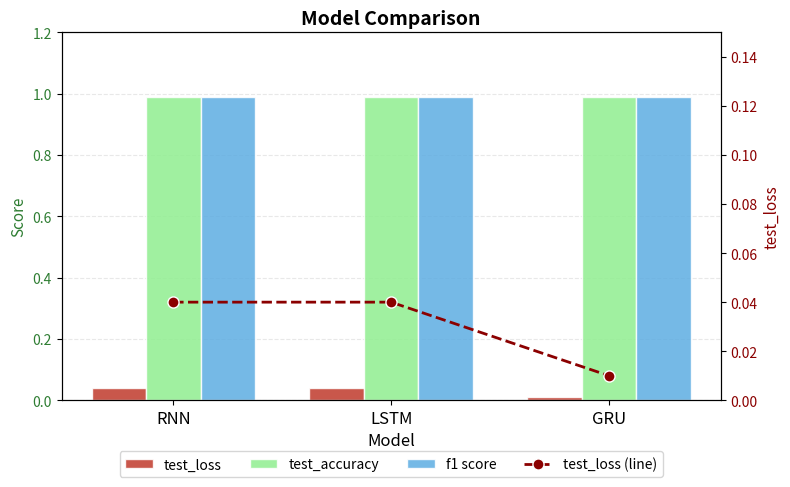

The value of test_loss at LSTM is 0.0. True or false?

True